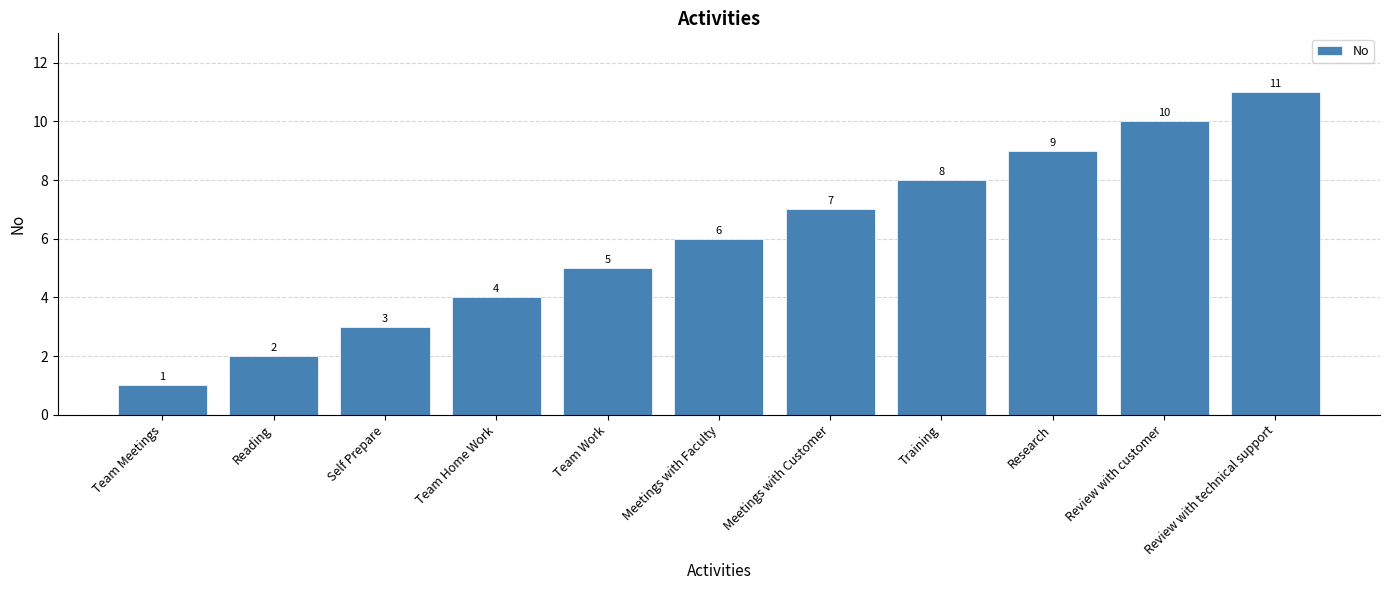

What is the approximate value at Research, to the nearest 10?

10